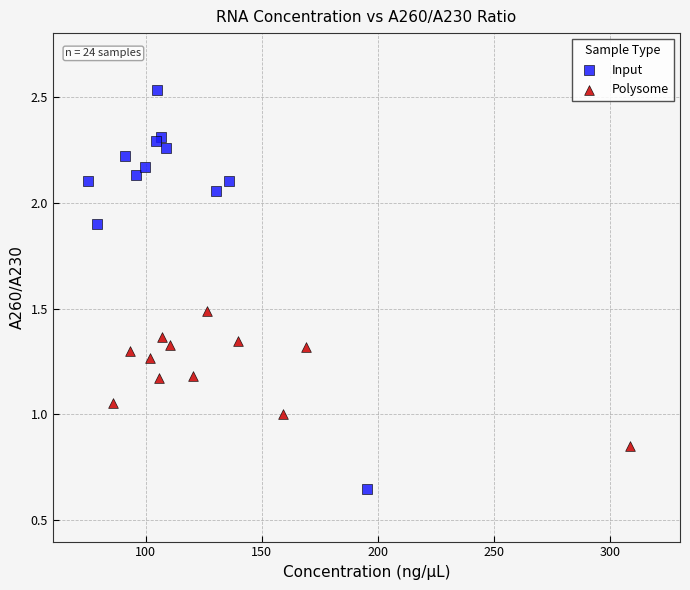

Which series has the largest Y range (max minus min)?

Input